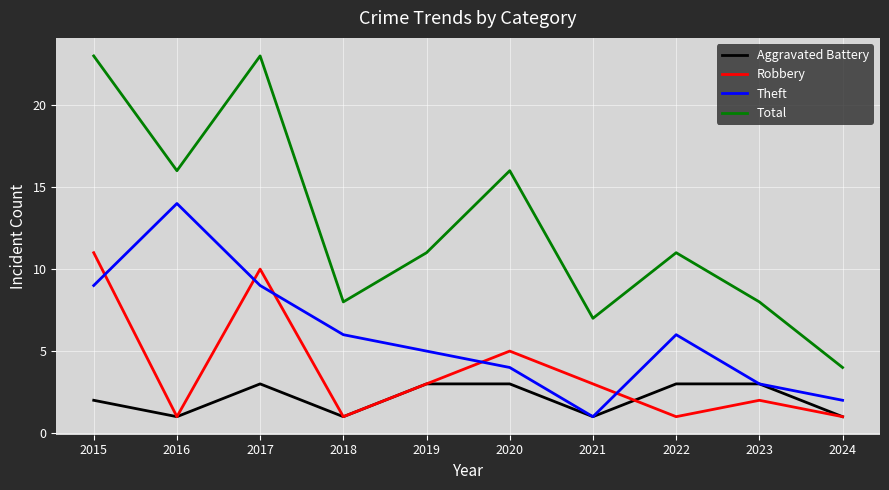

List the series in order of their overall mean, lowest first.

Aggravated Battery, Robbery, Theft, Total